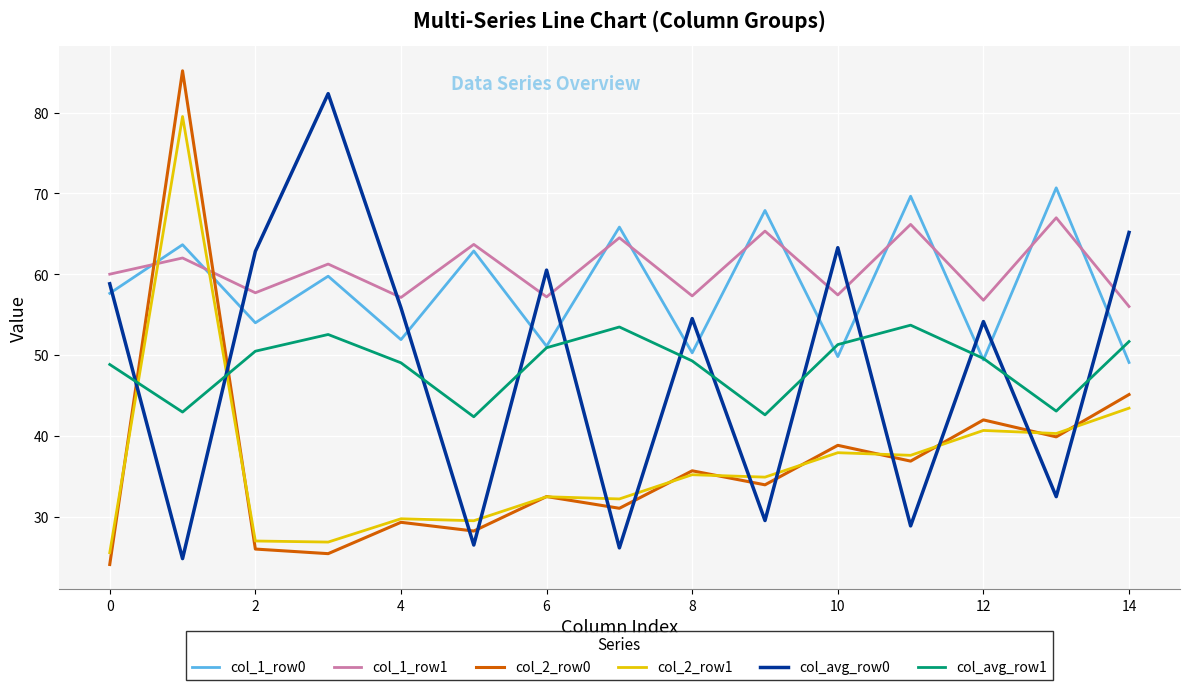

Rank the series by their maximum value, from lowest to highest.

col_avg_row1, col_1_row1, col_1_row0, col_2_row1, col_avg_row0, col_2_row0